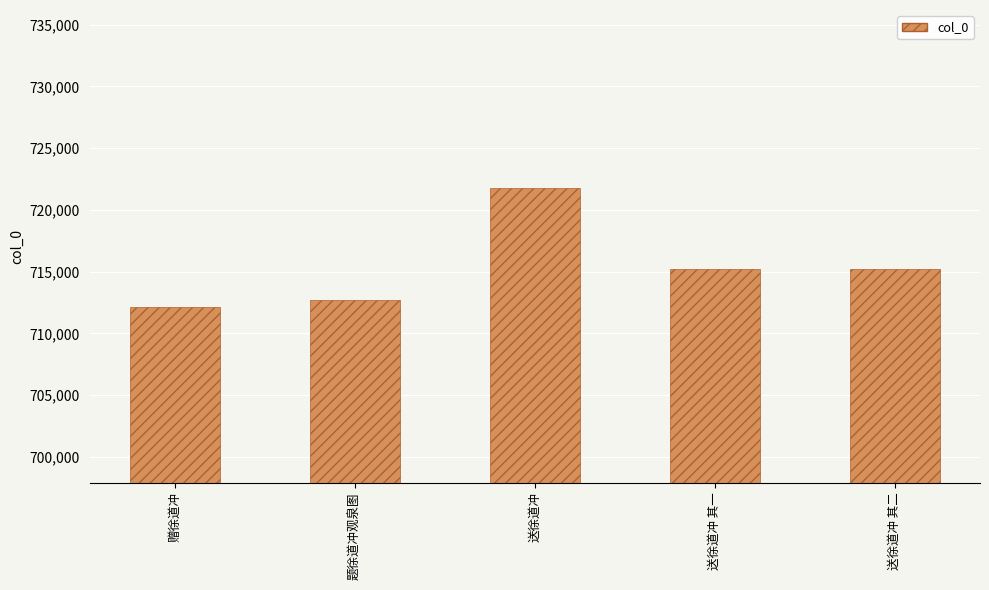

Approximately how many times larger is the value at 送徐道冲 其二 compared to 送徐道冲 其一?

1.0